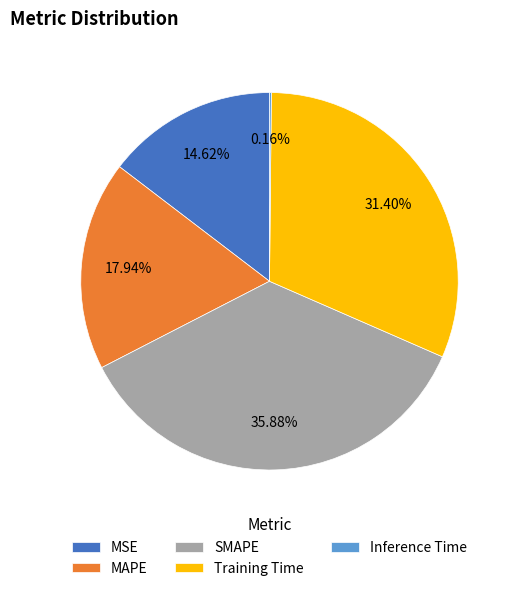

Which slice is the largest?

SMAPE